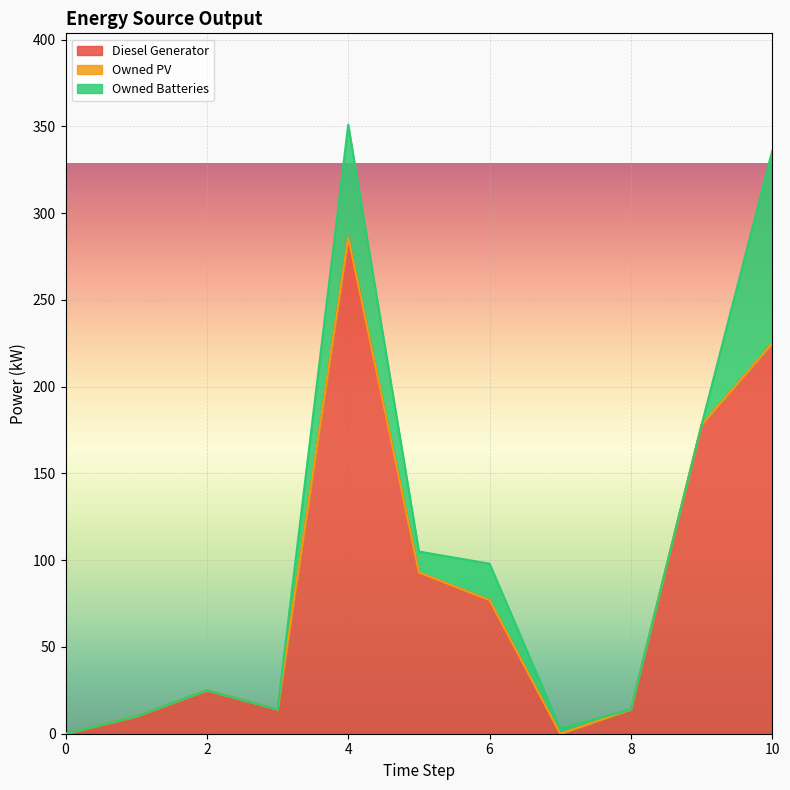

Is it true that Owned PV equals 0 at 6?

True